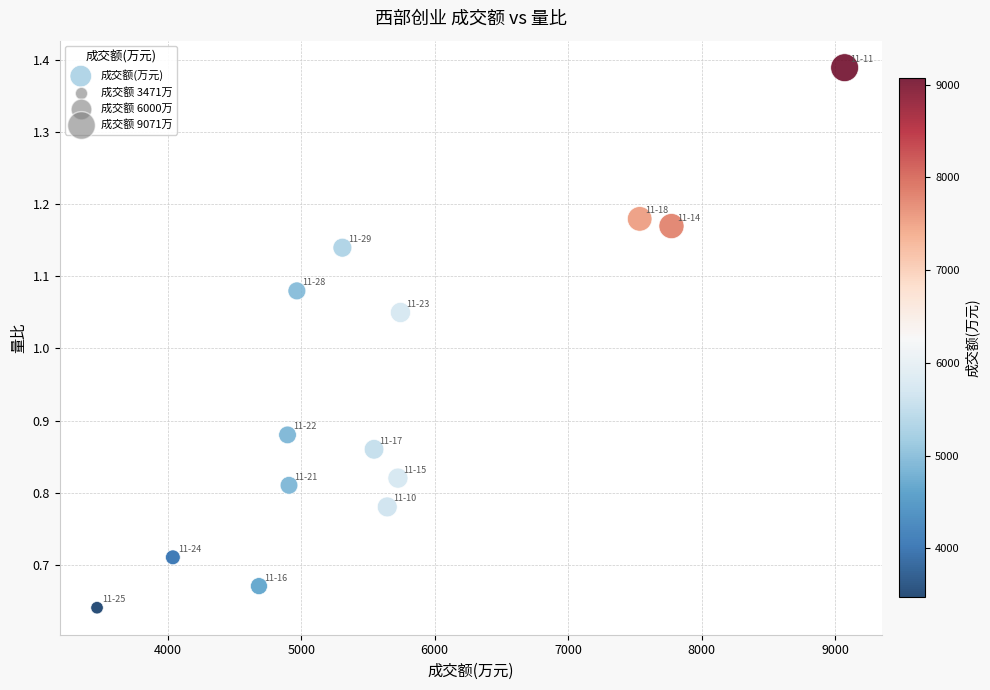

Count the number of points in this scatter plot.

14